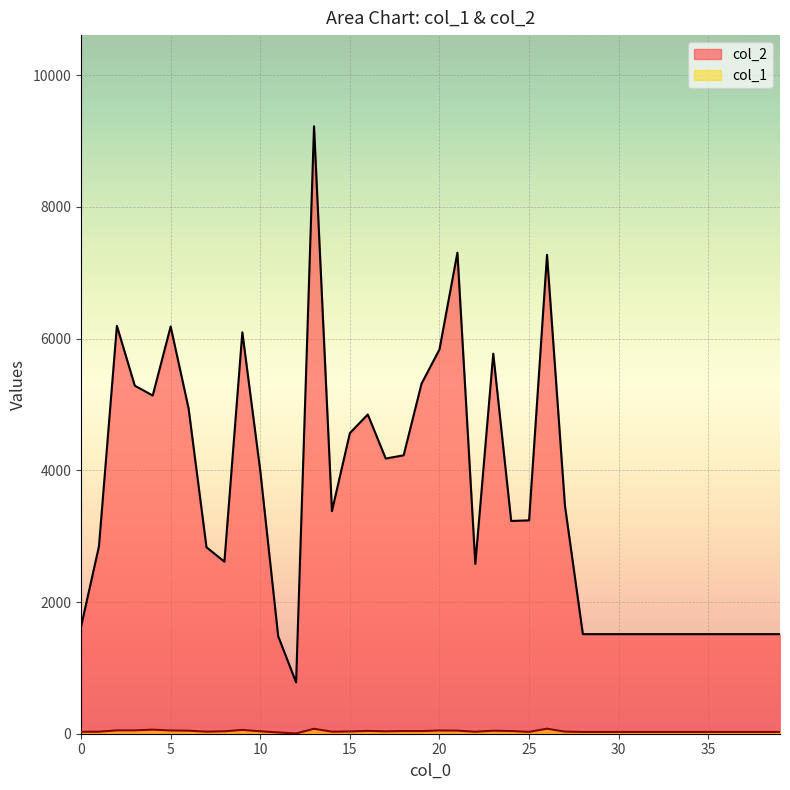

Reading left to right, transcribe all the data shown in this chart.

col_2: 1624	2846	6194	5285	5136	6184	4942	2831	2613	6095	3995	1481	779	9225	3380	4565	4848	4179	4228	5317	5836	7305	2579	5771	3231	3240	7272	3464	1512	1512	1512	1512	1512	1512	1512	1512	1512	1512	1512	1512
col_1: 29	31	51	51	62	49	46	31	37	58	37	19	4	75	31	34	43	36	41	40	49	47	30	46	41	28	76	32	27	27	27	27	27	27	27	27	27	27	27	27